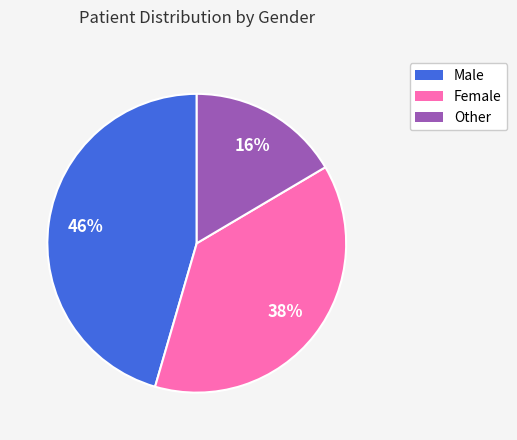

Which category has the smallest portion of the pie?

Other